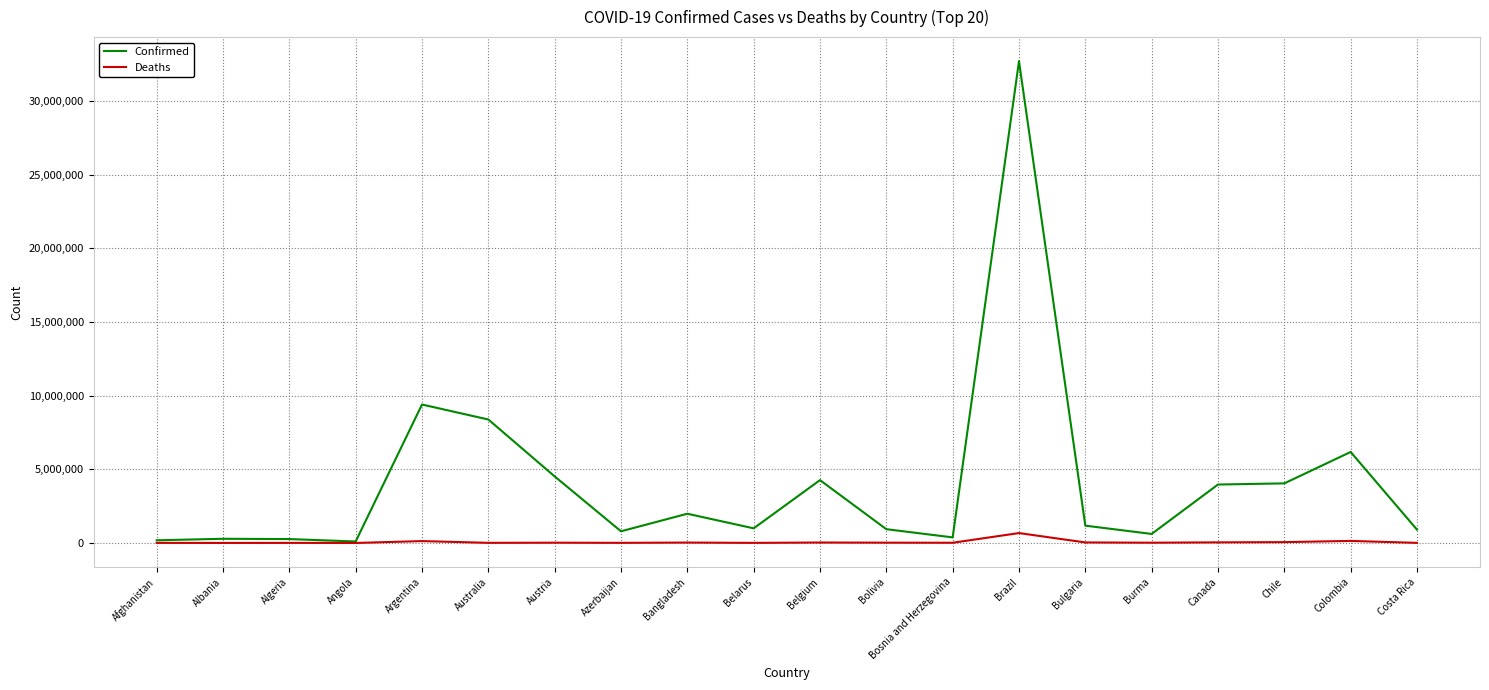

True or false: Confirmed has a value of 1420871 at Austria.

False